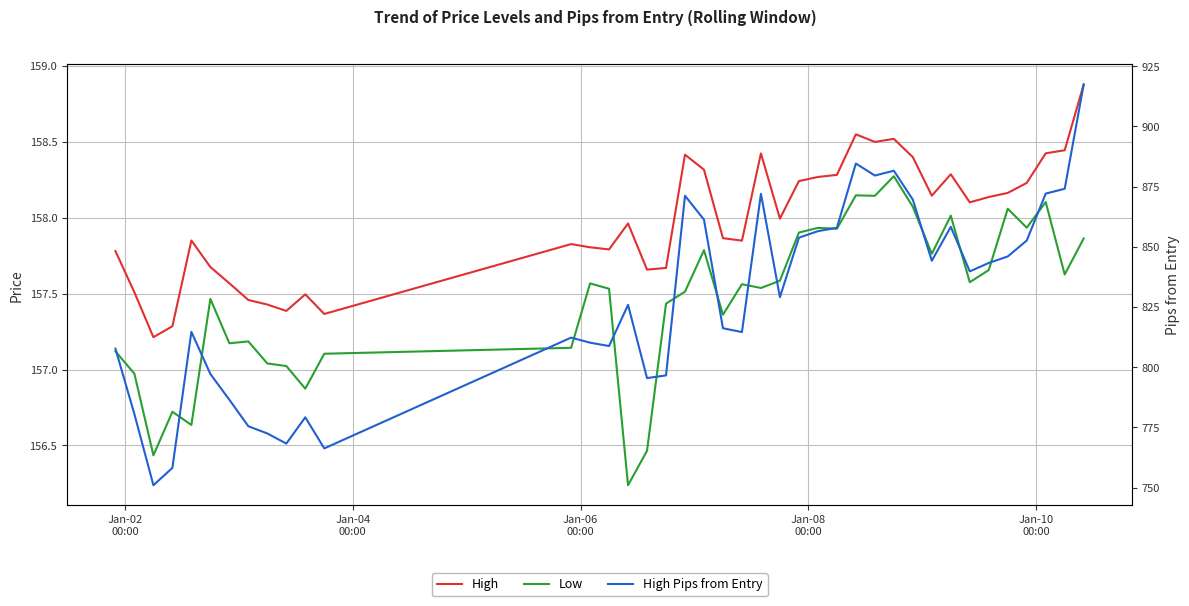

True or false: High Pips from Entry and Low intersect in this chart.

False